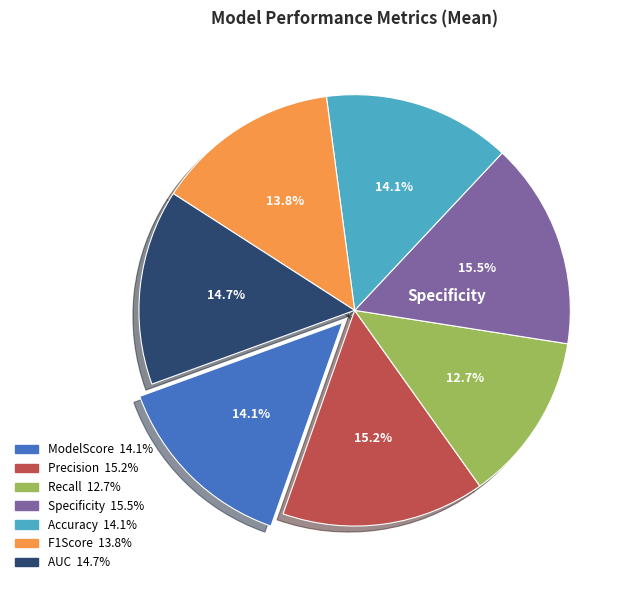

Is there a majority slice in this chart?

No